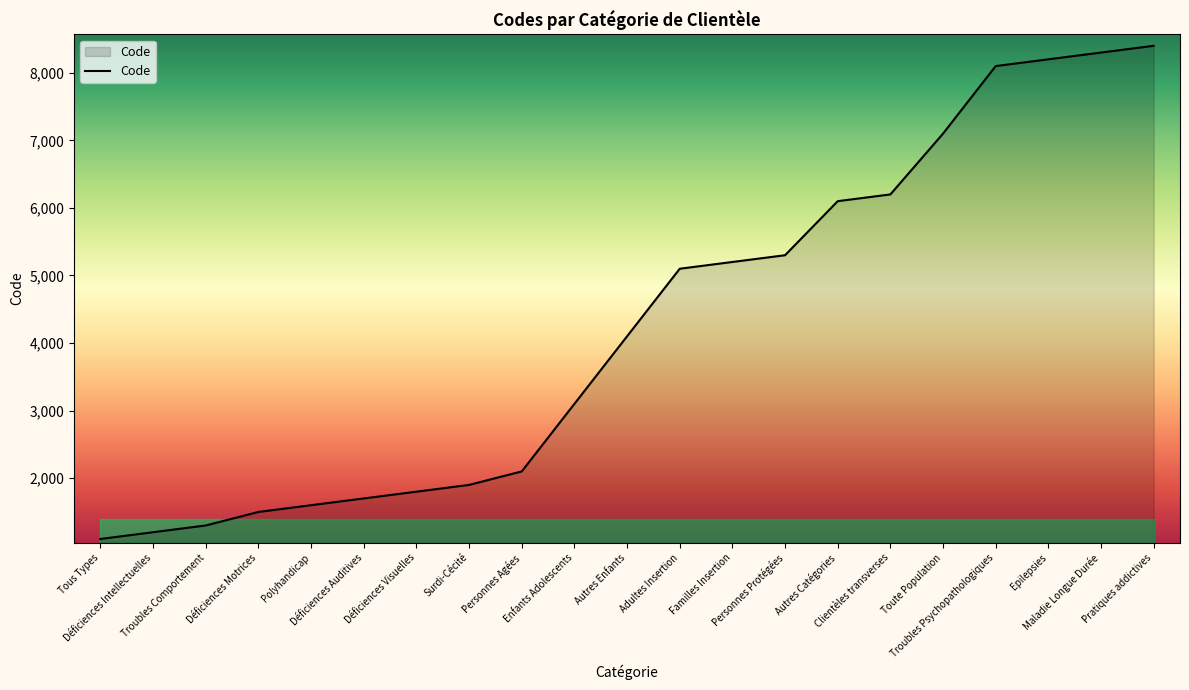

How many lines are shown in the chart?

1